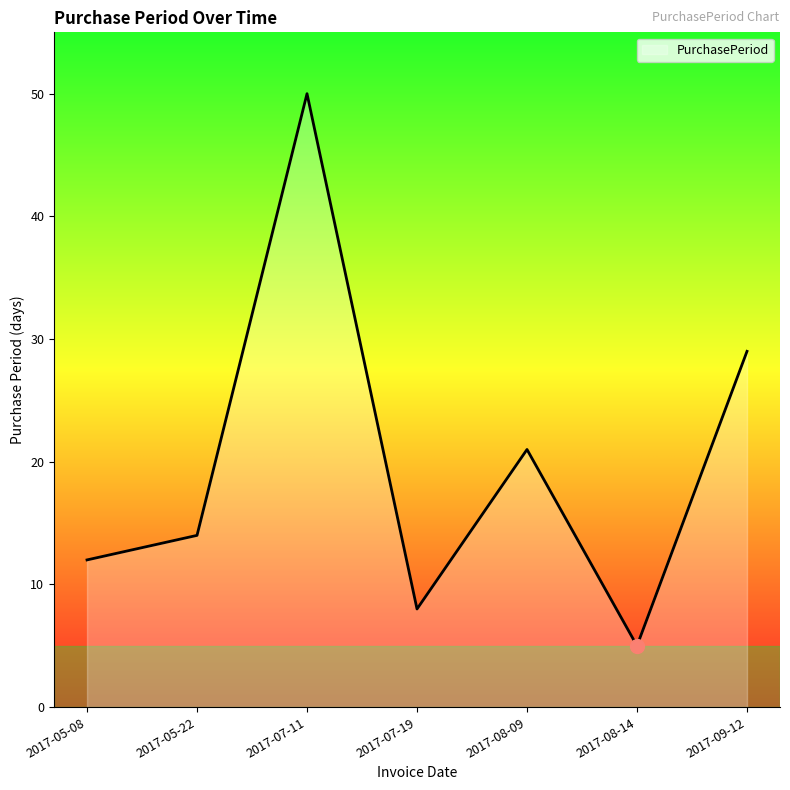

At which label is the value closest to 27?

2017-09-12